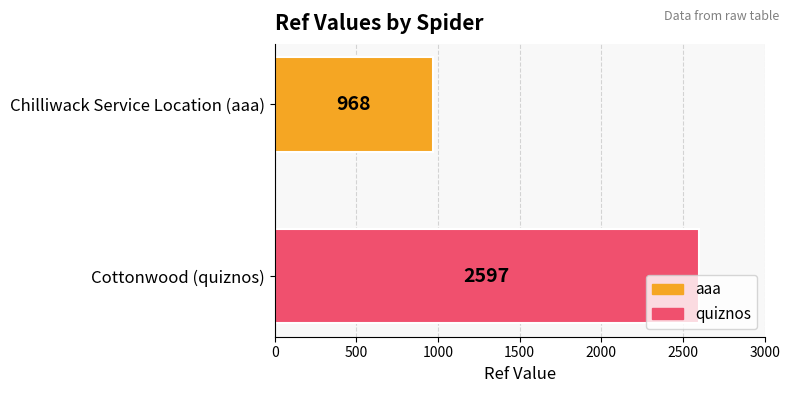

What is the lowest value of the quiznos series?

2597